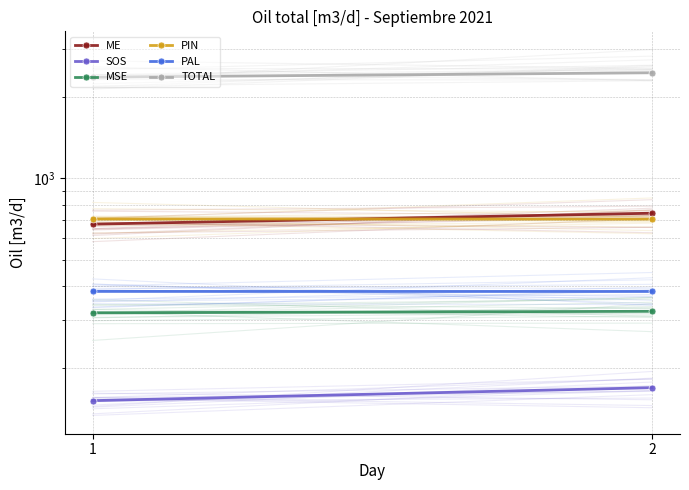

What is the average value of the SOS series?

159.8